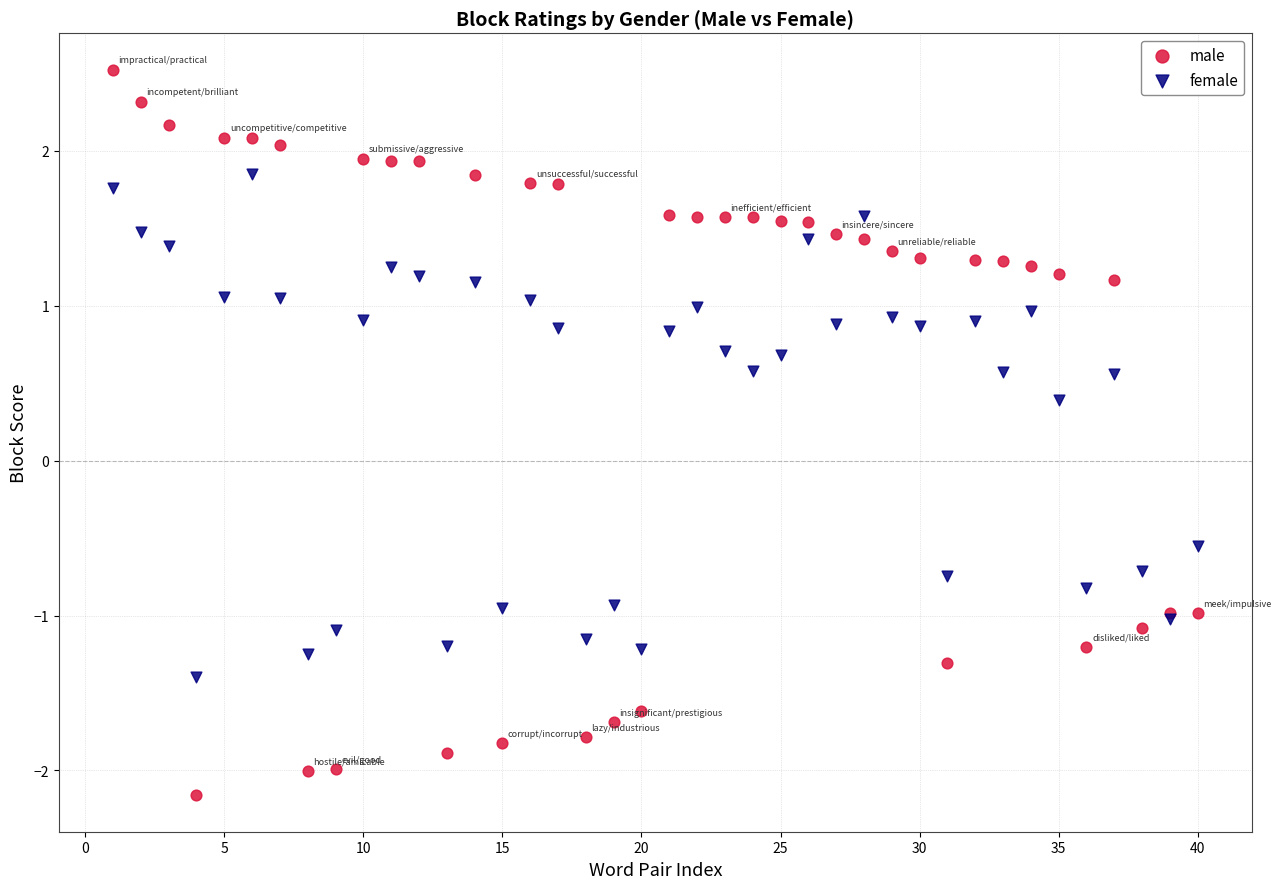

In the male series, what Y value is closest to 0?

-1.0